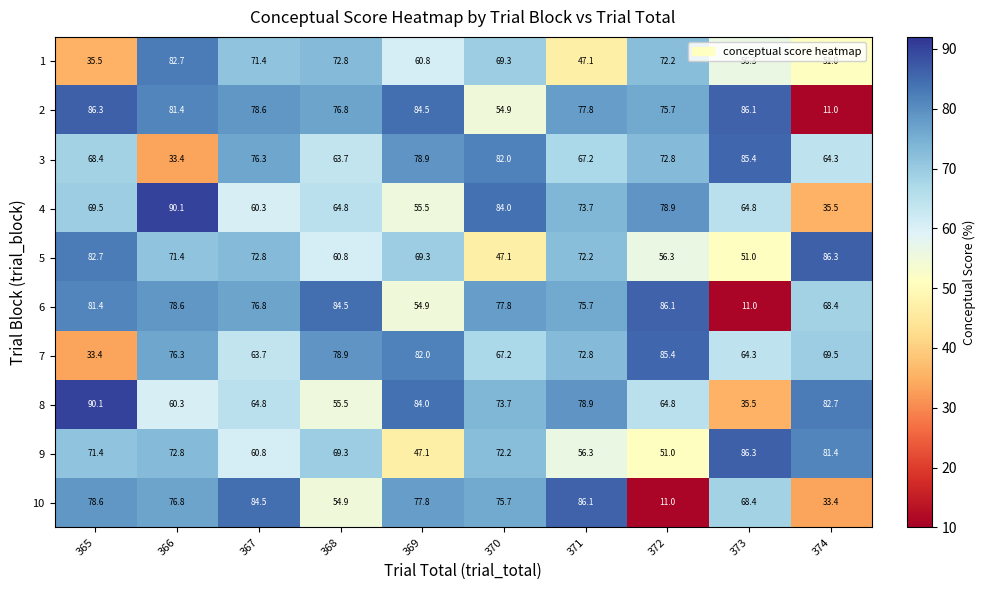

Is it true that 3 equals 101.1 at 367?

False